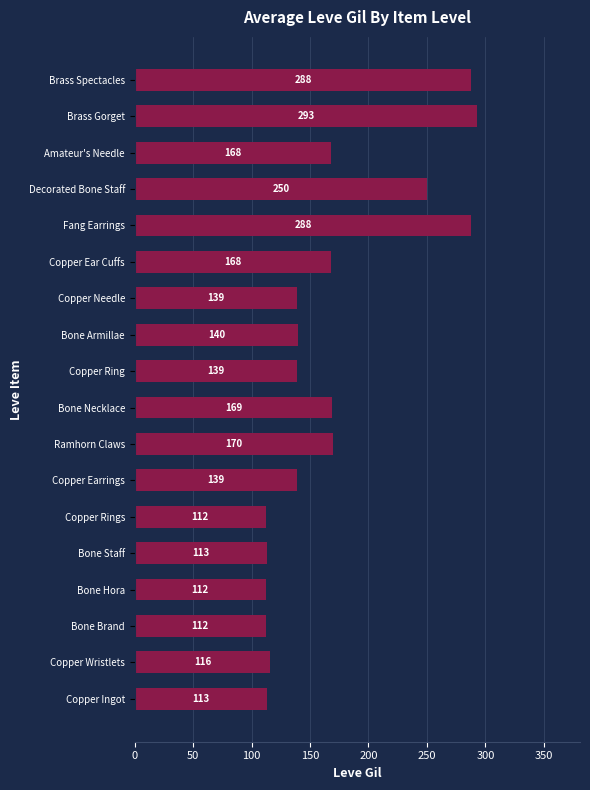

The value at Copper Ear Cuffs is 266. True or false?

False